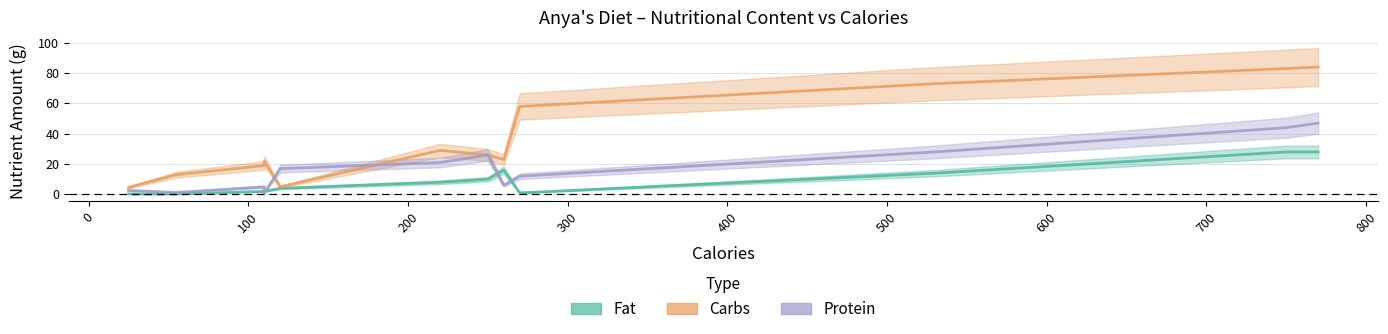

The Fat series shows 0.5 at Broccoli. True or false?

False